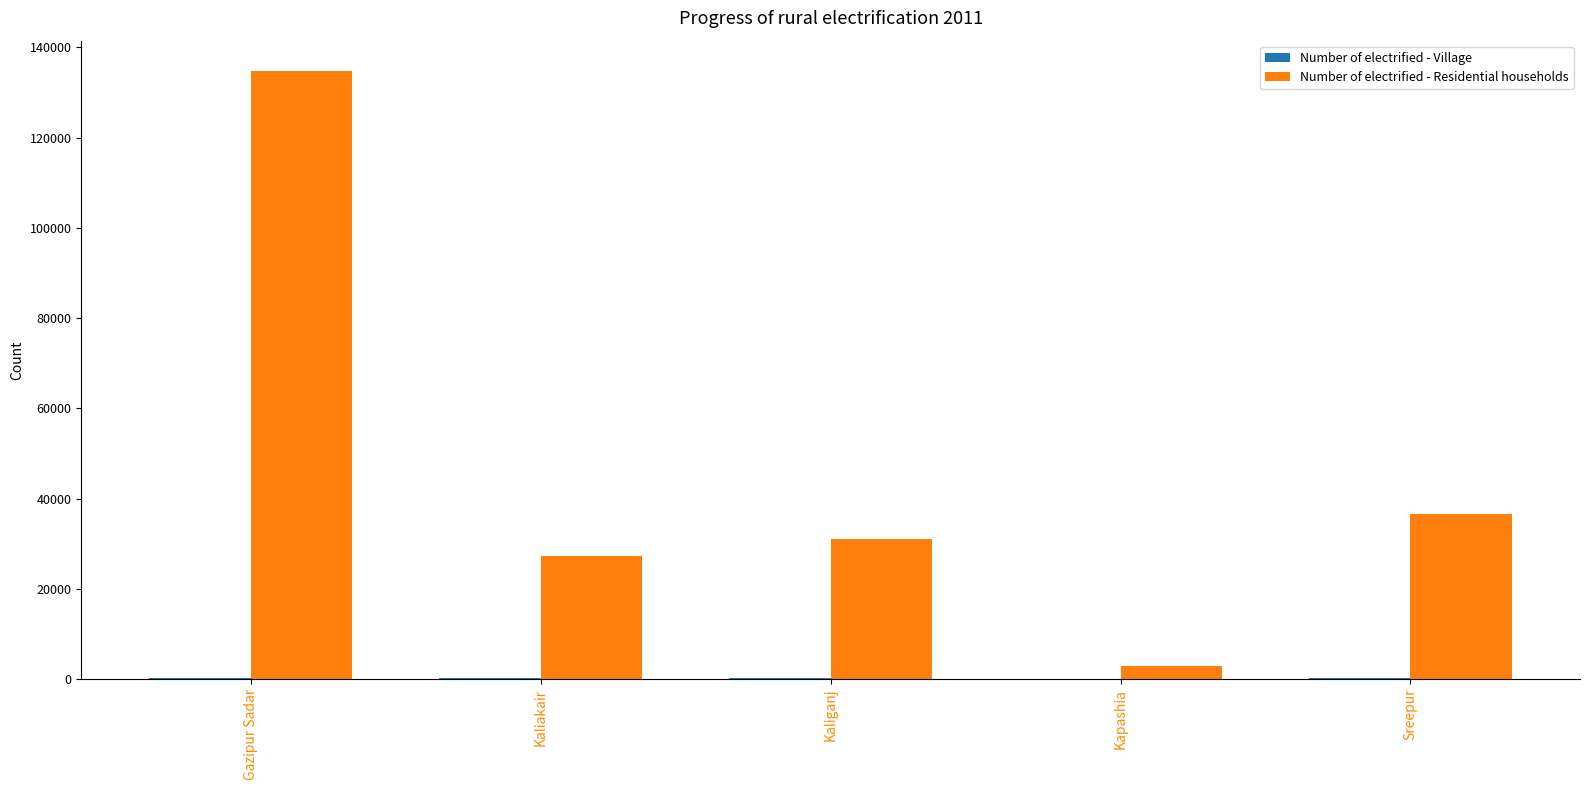

How many groups of bars are there?

5